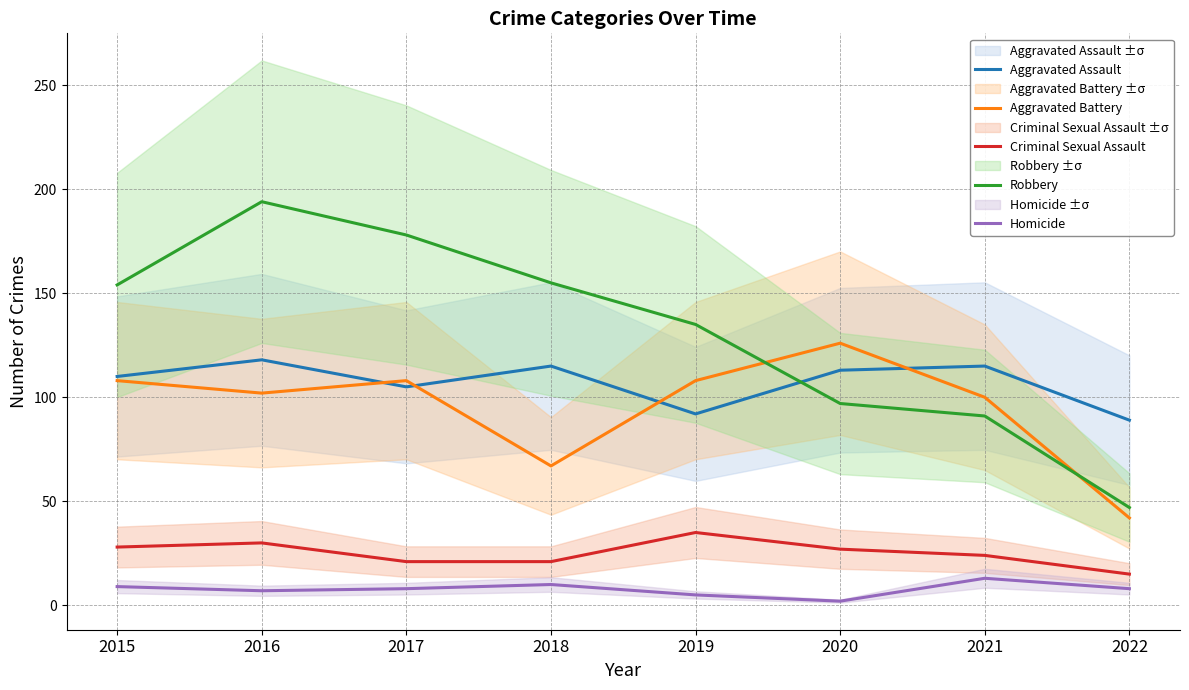

True or false: Homicide and Robbery intersect in this chart.

False